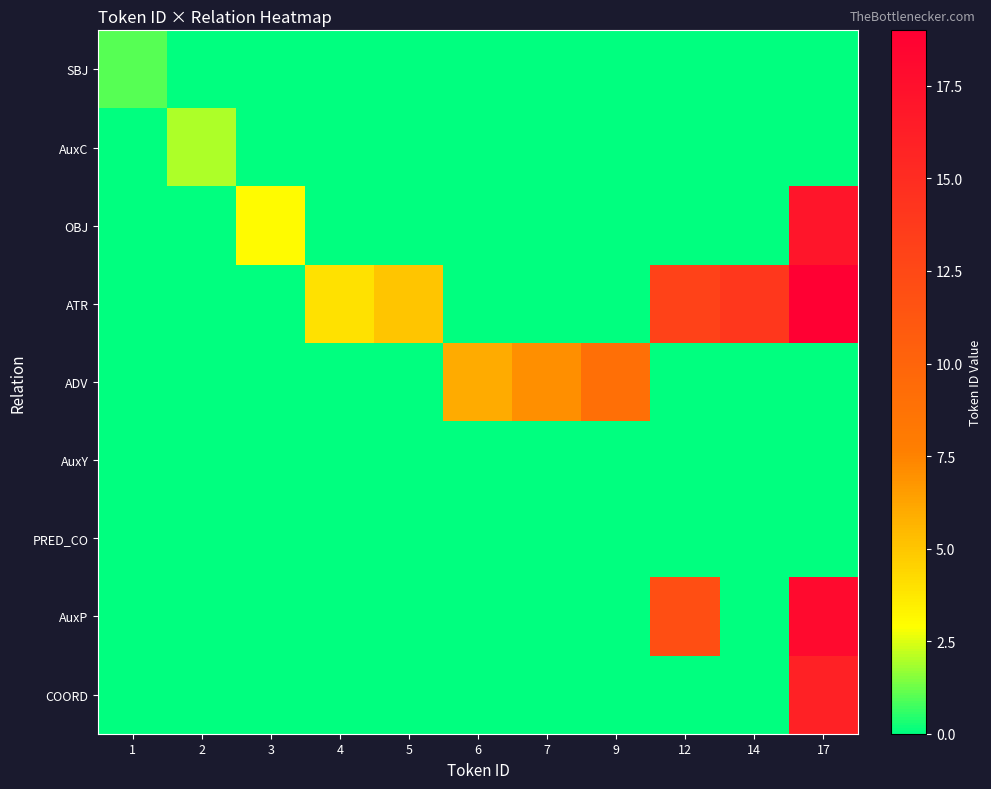

Between 3 and 7, which is larger?

3